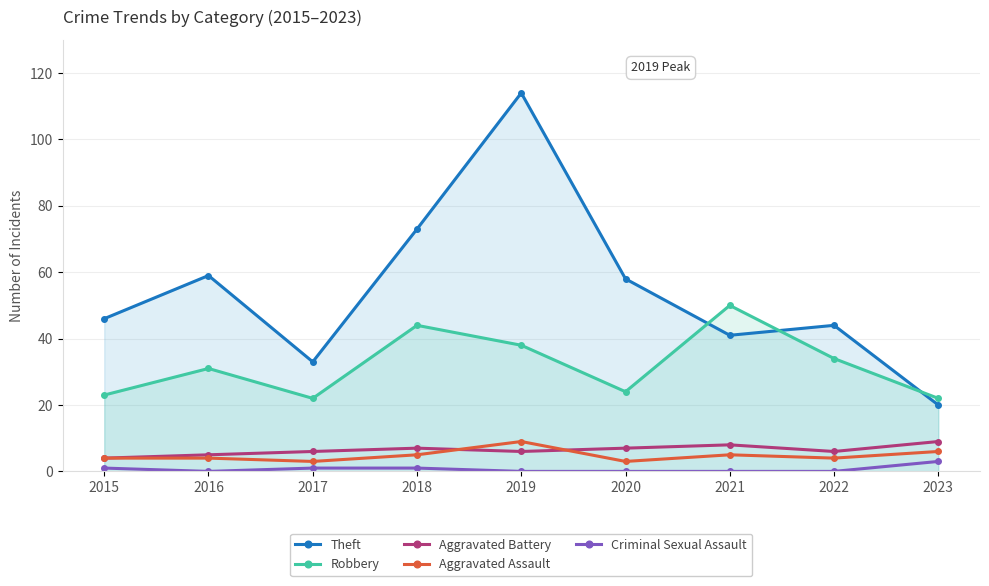

How many lines are shown in the chart?

5